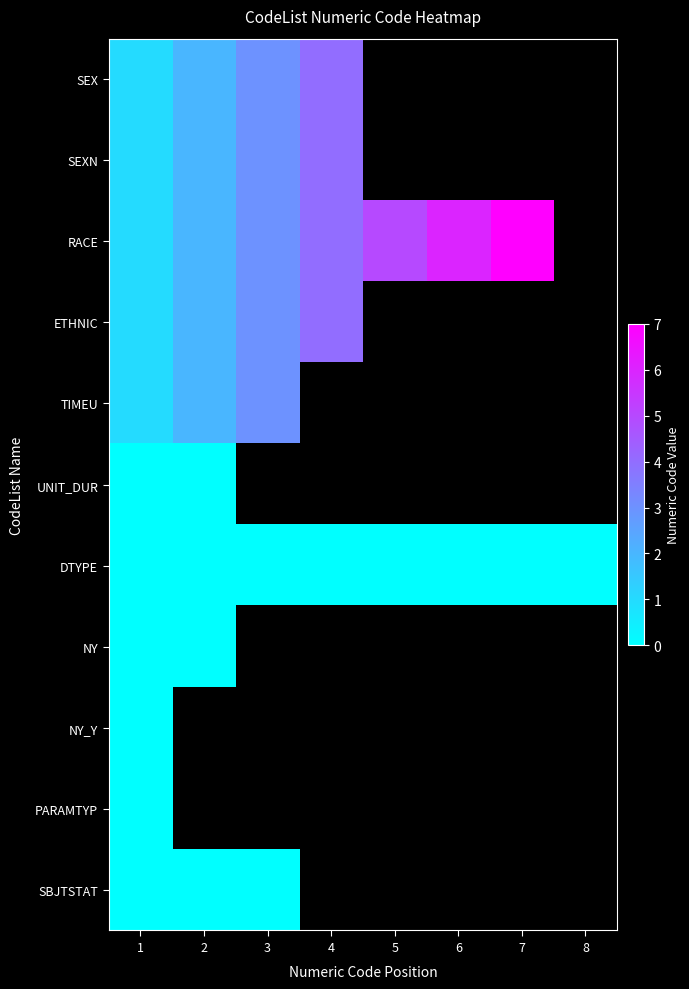

Reading left to right, transcribe all the data shown in this chart.

SEX: 1=1	2=2	3=3	4=4	5=-1	6=-1	7=-1	8=-1
SEXN: 1=1	2=2	3=3	4=4	5=-1	6=-1	7=-1	8=-1
RACE: 1=1	2=2	3=3	4=4	5=5	6=6	7=7	8=-1
ETHNIC: 1=1	2=2	3=3	4=4	5=-1	6=-1	7=-1	8=-1
TIMEU: 1=1	2=2	3=3	4=-1	5=-1	6=-1	7=-1	8=-1
UNIT_DUR: 1=0	2=0	3=-1	4=-1	5=-1	6=-1	7=-1	8=-1
DTYPE: 1=0	2=0	3=0	4=0	5=0	6=0	7=0	8=0
NY: 1=0	2=0	3=-1	4=-1	5=-1	6=-1	7=-1	8=-1
NY_Y: 1=0	2=-1	3=-1	4=-1	5=-1	6=-1	7=-1	8=-1
PARAMTYP: 1=0	2=-1	3=-1	4=-1	5=-1	6=-1	7=-1	8=-1
SBJTSTAT: 1=0	2=0	3=0	4=-1	5=-1	6=-1	7=-1	8=-1